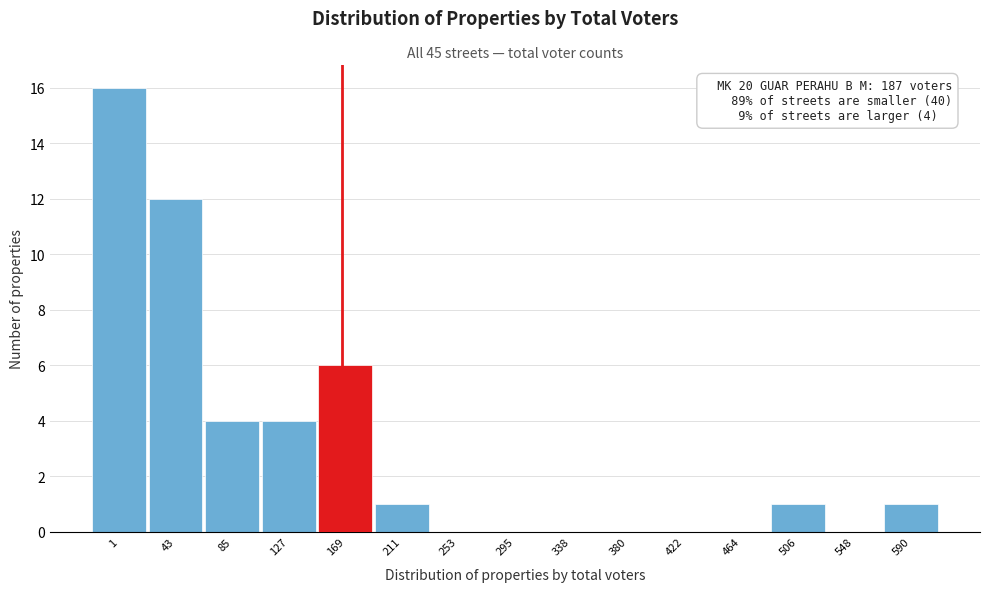

Reading left to right, what are all the values shown in this chart?

1=16	43=12	85=4	127=4	169=6	211=1	253=0	295=0	338=0	380=0	422=0	464=0	506=1	548=0	590=1